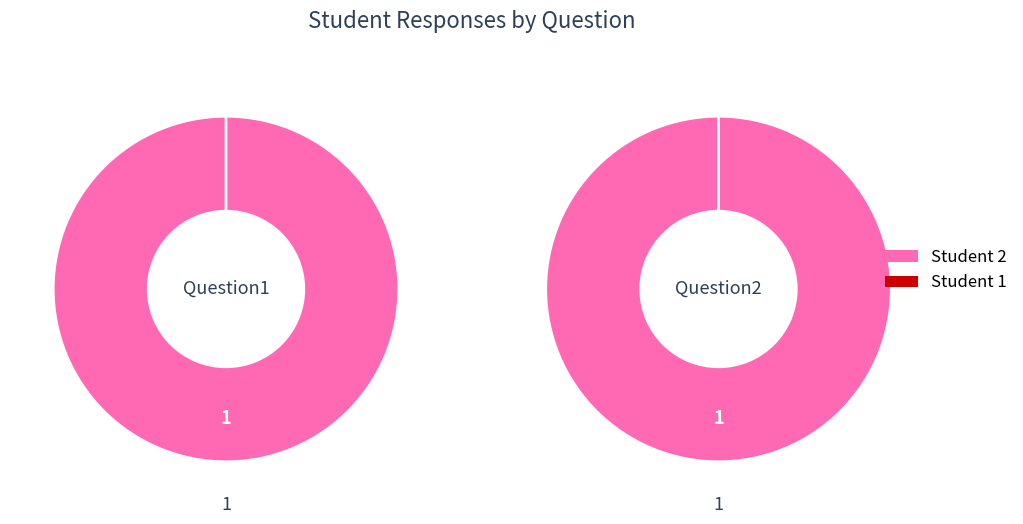

Which series changed the most between Question1 and Question2?

Student 1